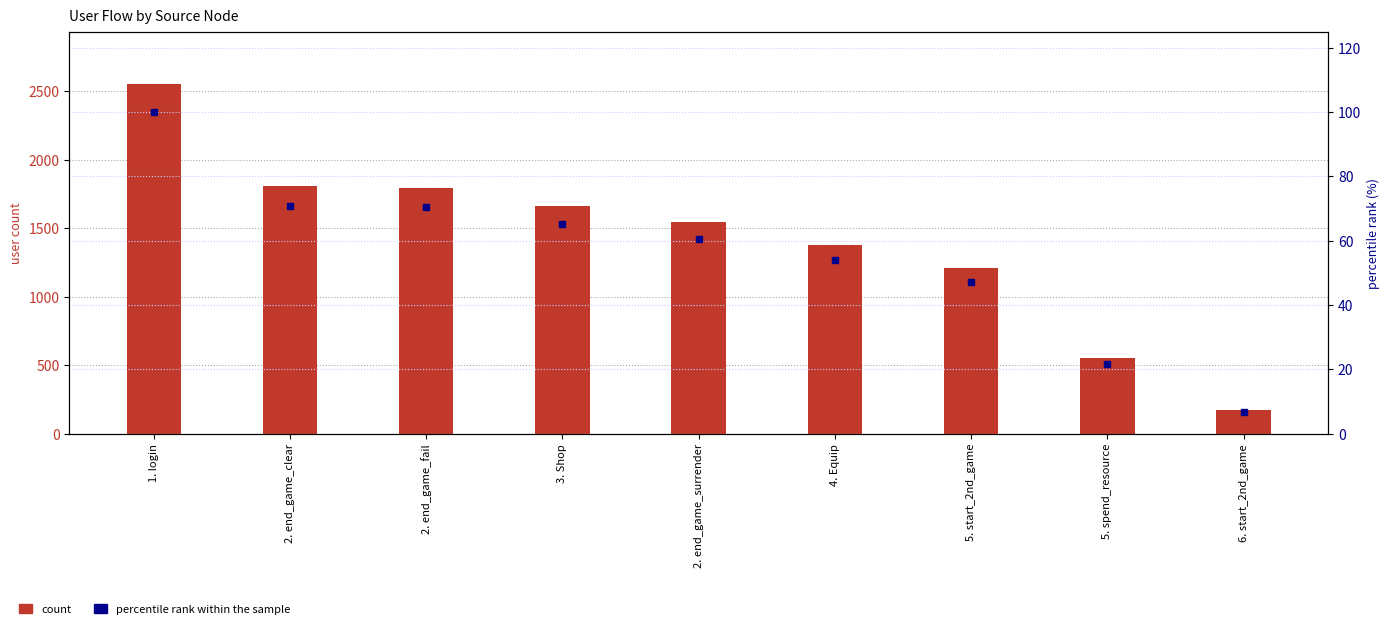

What is the difference between the highest and lowest values at 5. start_2nd_game?

1160.7